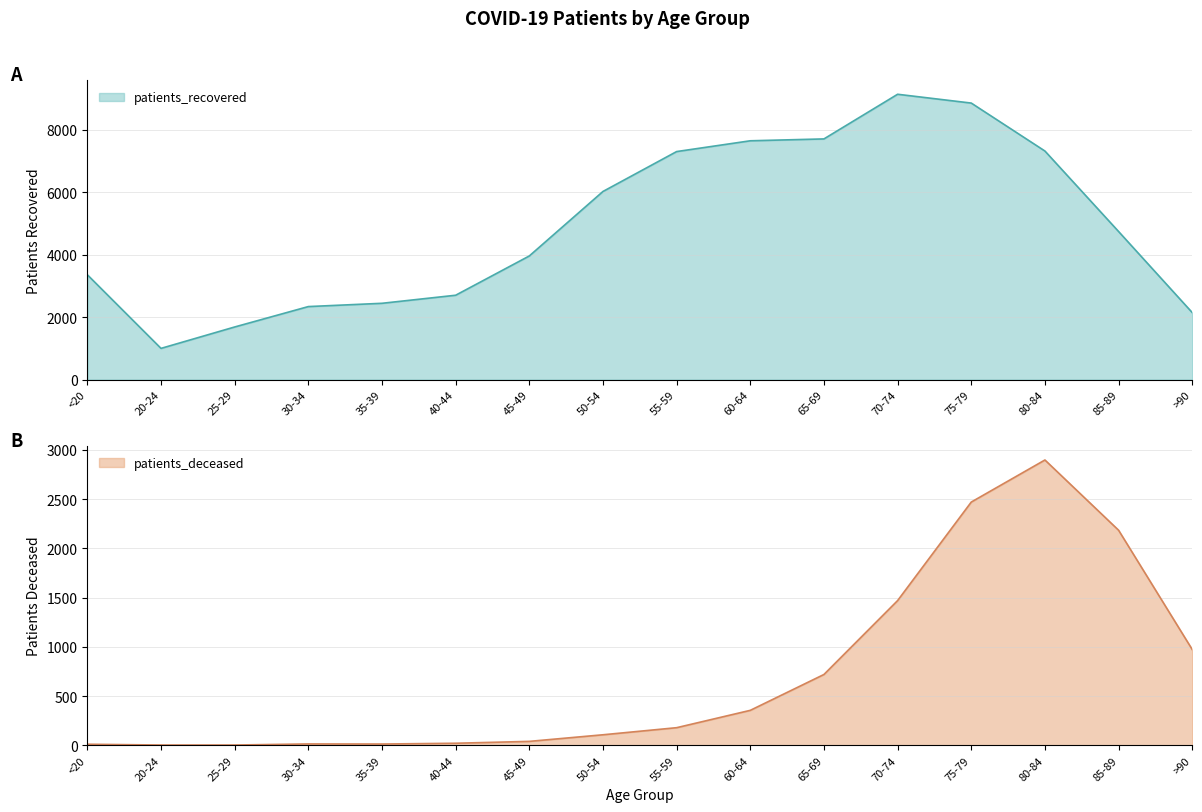

At how many categories does at least one series exceed 1769?

14